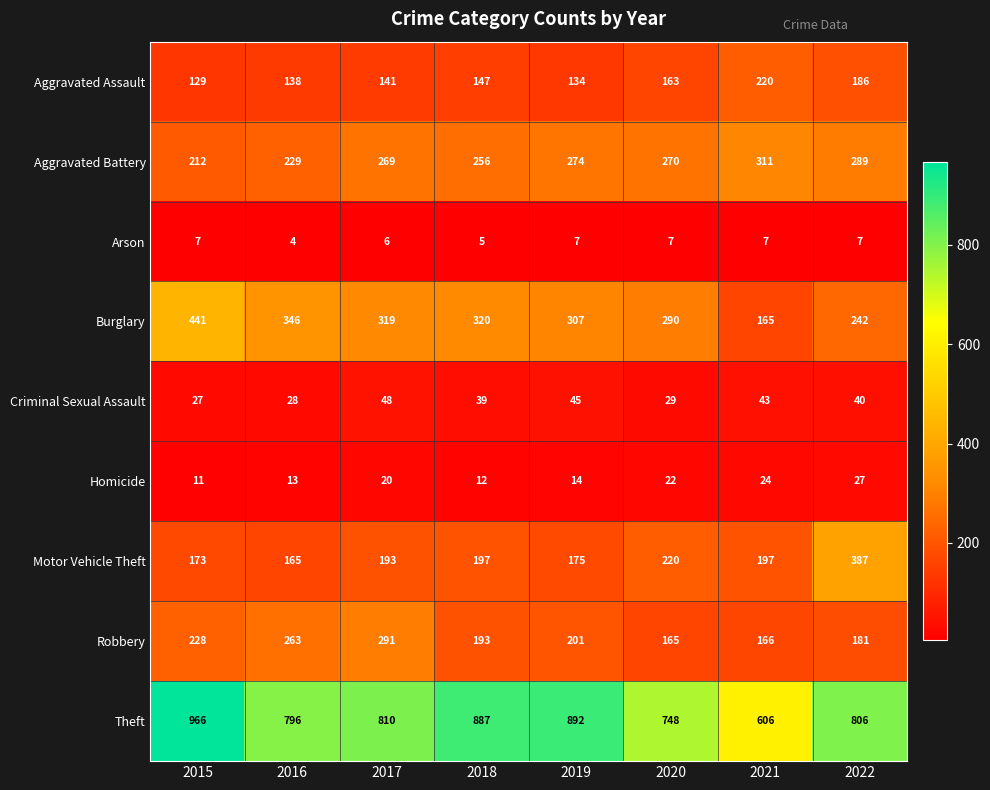

List the series in order of their peak value, highest first.

Theft, Burglary, Motor Vehicle Theft, Aggravated Battery, Robbery, Aggravated Assault, Criminal Sexual Assault, Homicide, Arson